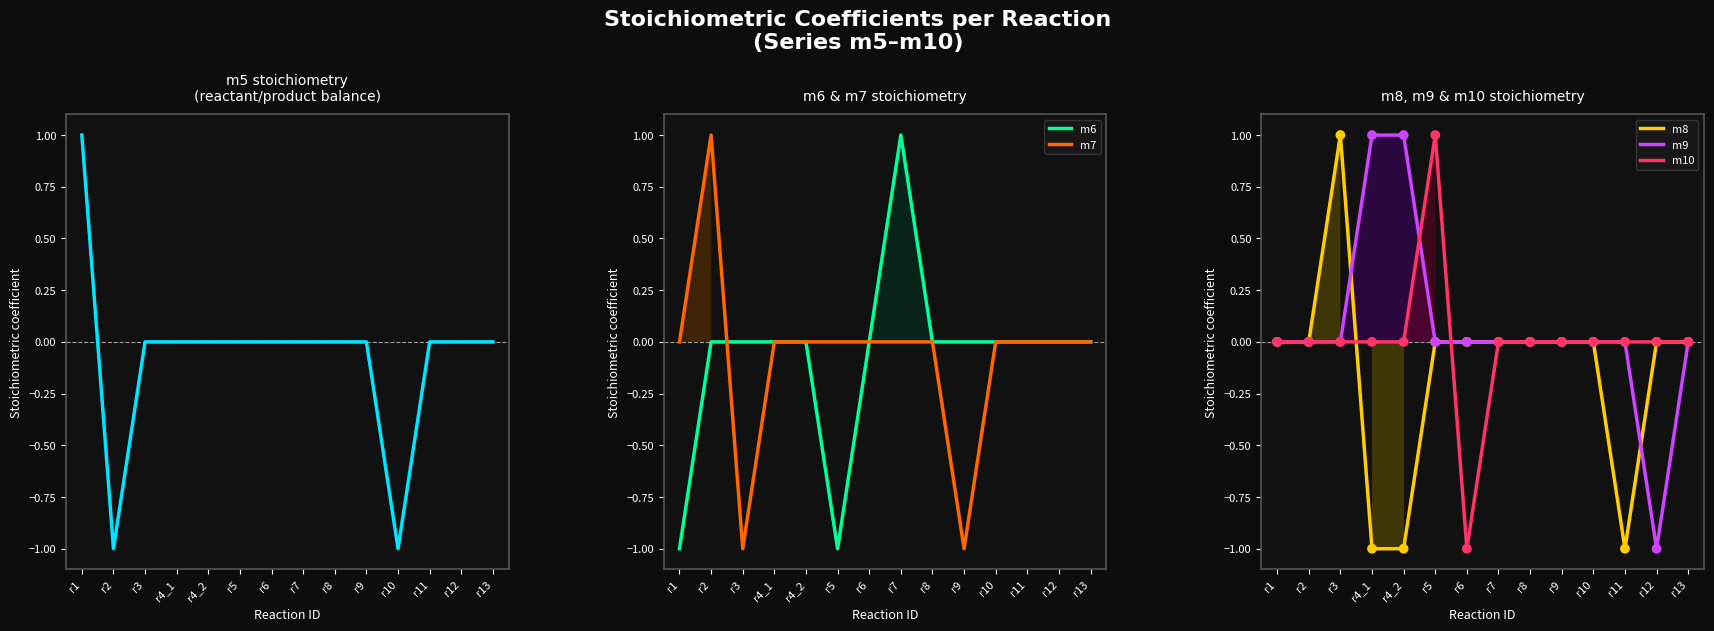

Which series has the largest total across all categories?

m9